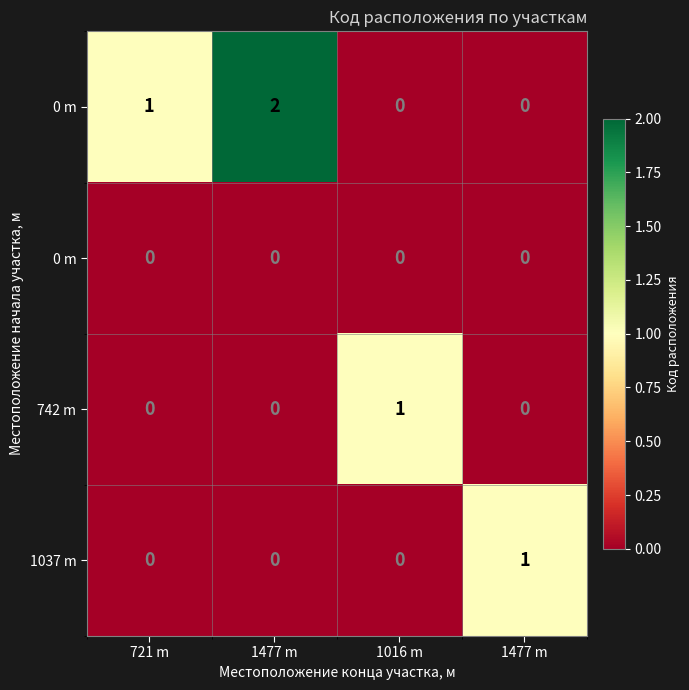

Count the number of categories in the chart.

4